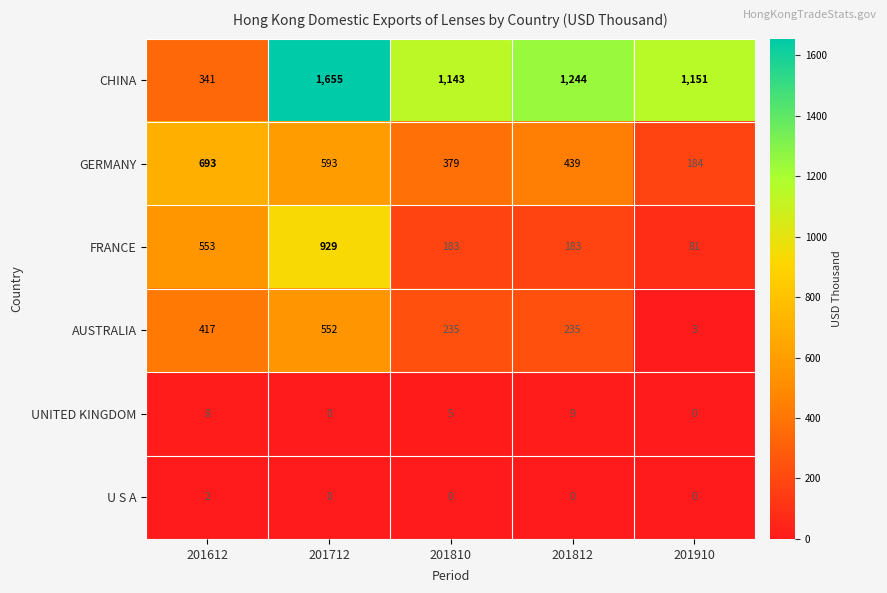

At which category is the sum across all series the highest?

201712